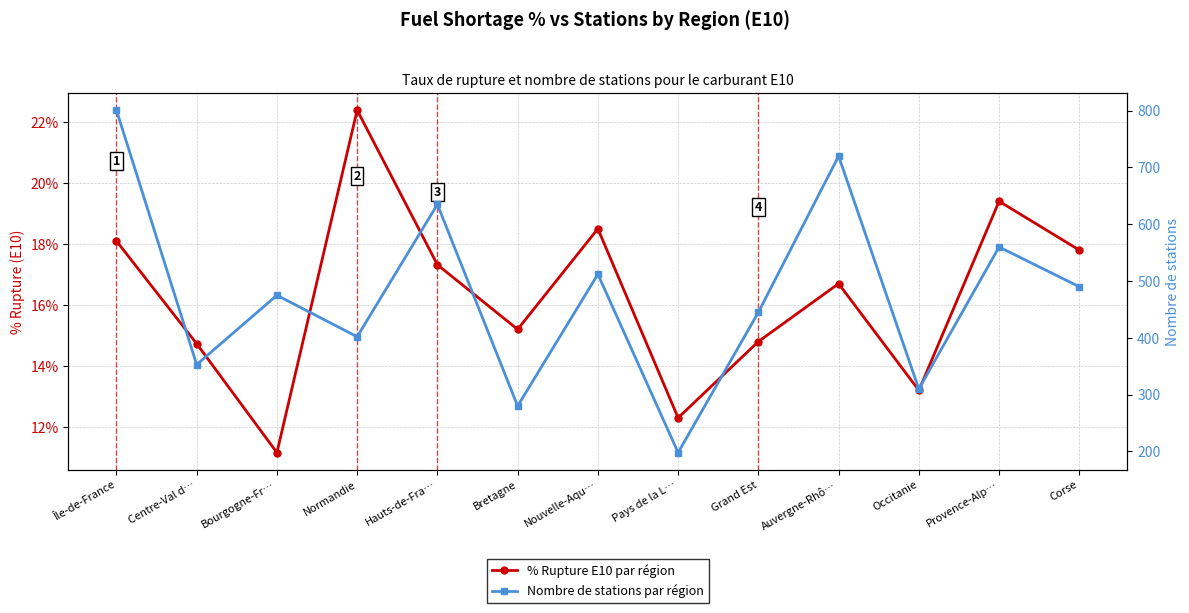

What is the approximate value of % Rupture E10 par région at Bourgogne-Fr…?

11.2